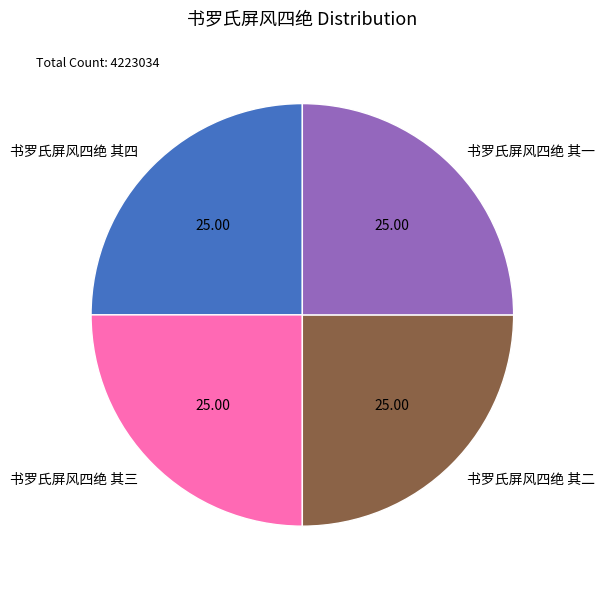

Approximately how many times larger is the value at 书罗氏屏风四绝 其四 compared to 书罗氏屏风四绝 其一?

1.0